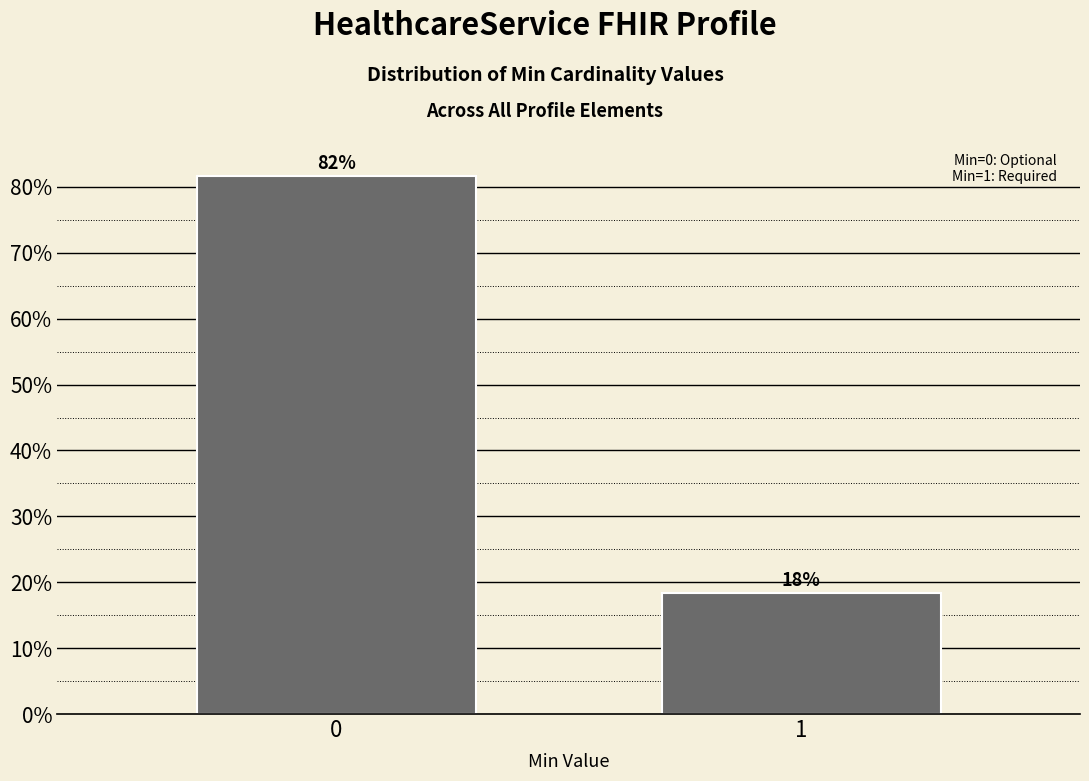

What is the minimum value shown in the chart?

18.3